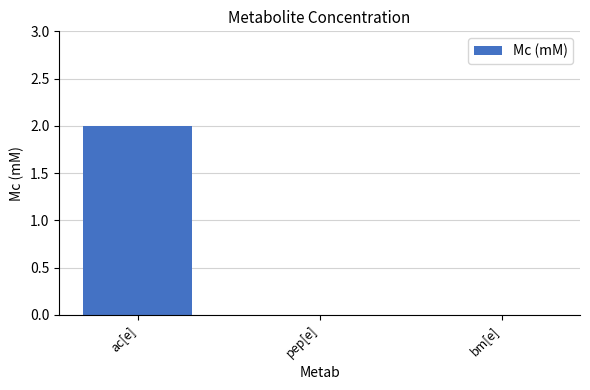

Which has a higher value, bm[e] or ac[e]?

ac[e]